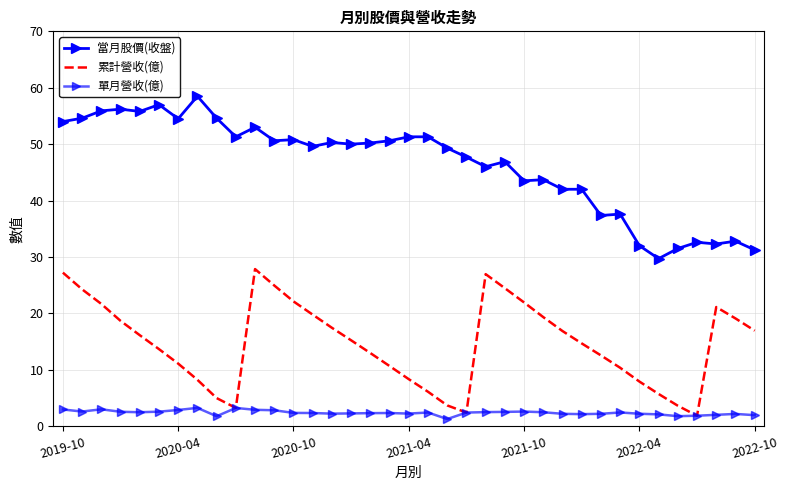

True or false: 當月股價(收盤) and 累計營收(億) cross at least once.

False